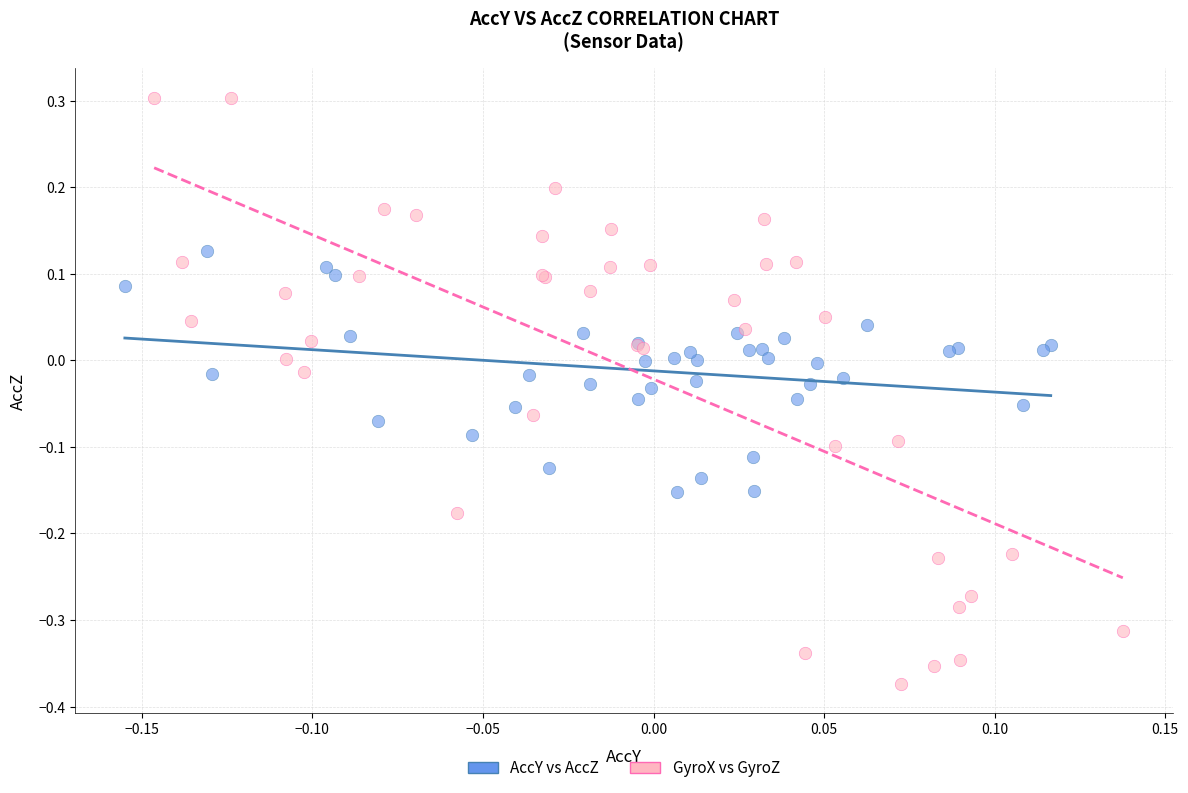

Which series contains the lowest Y value?

GyroX vs GyroZ